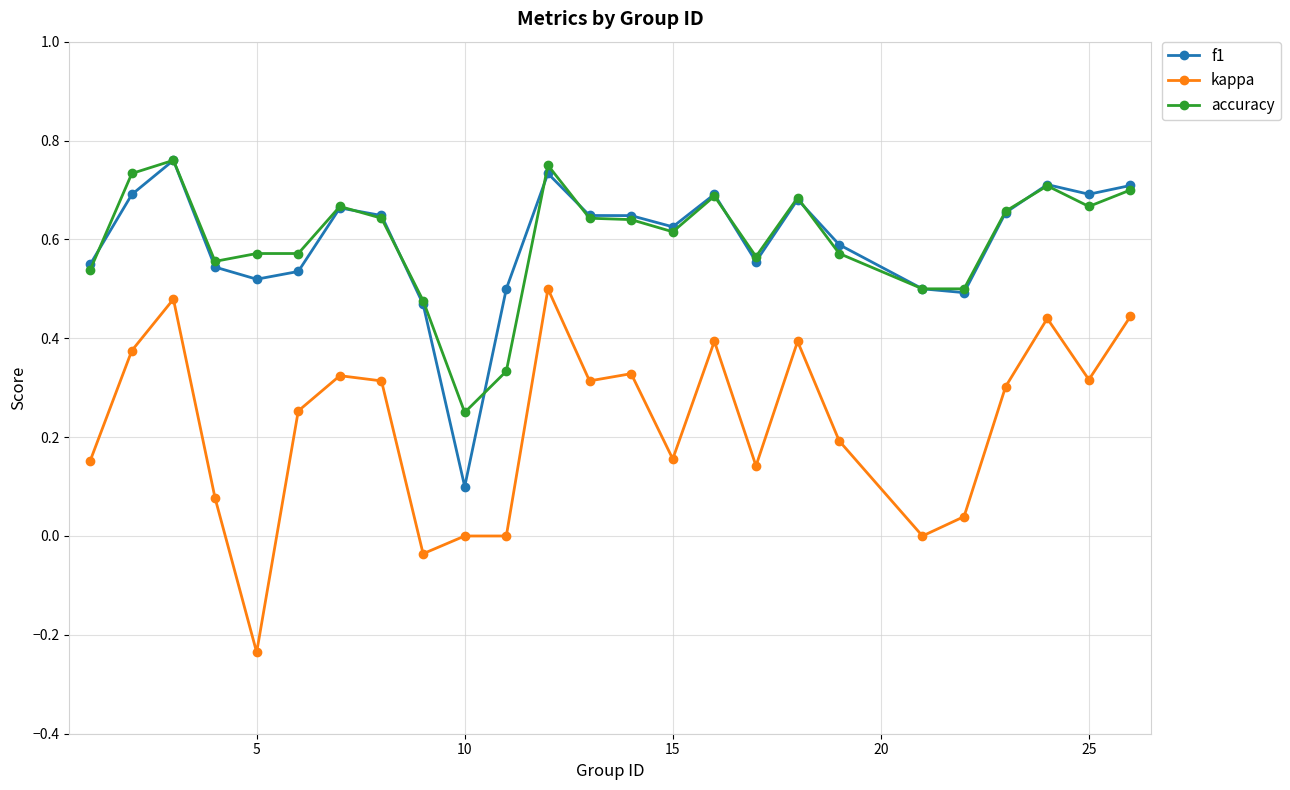

True or false: kappa and f1 intersect in this chart.

False